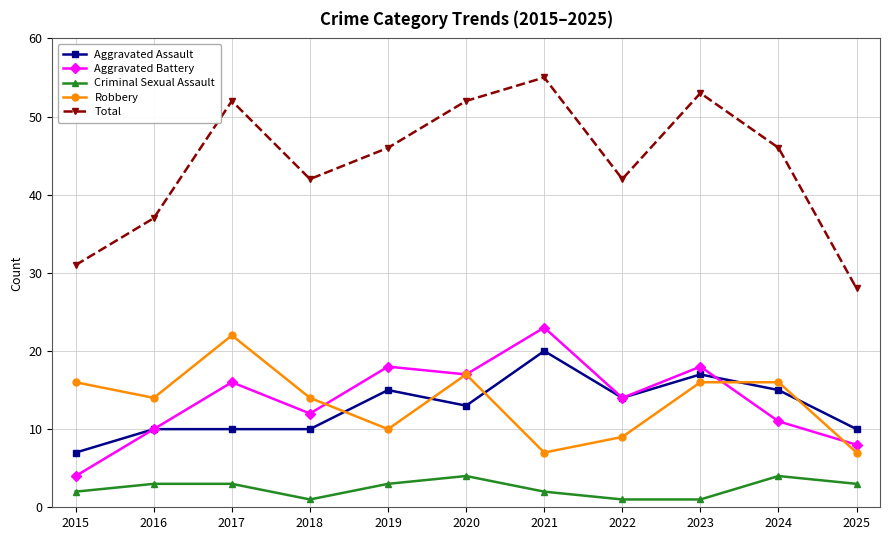

True or false: Total and Criminal Sexual Assault intersect in this chart.

False